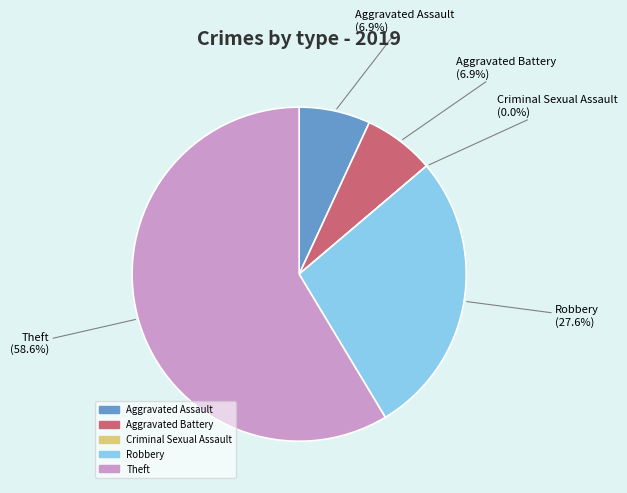

Which slice represents more than half of the pie?

Theft